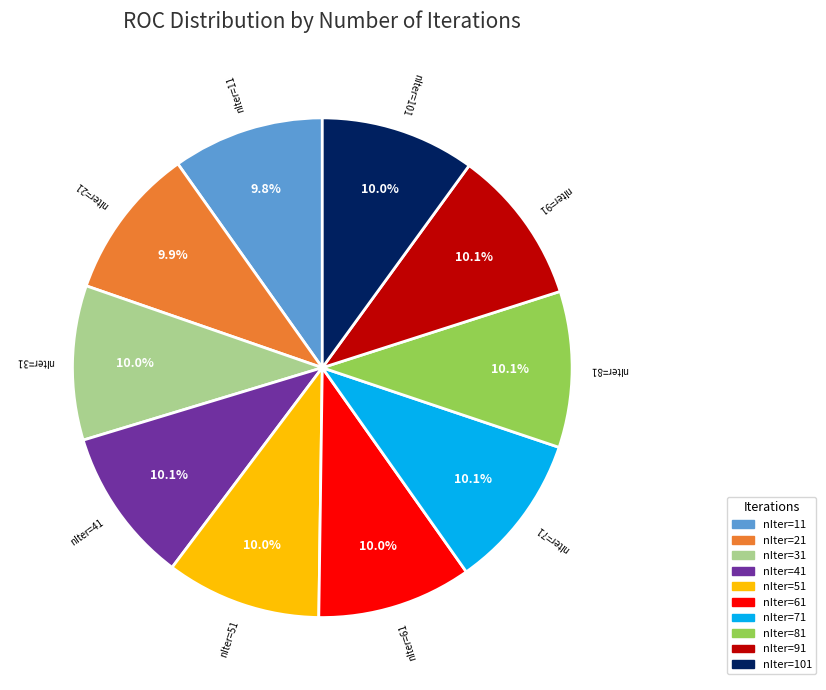

Is there a majority slice in this chart?

No